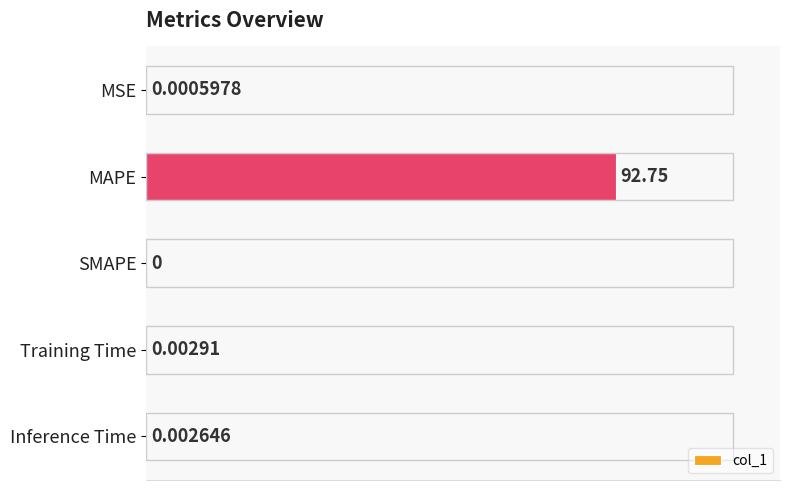

At which label is the value closest to 46?

Training Time